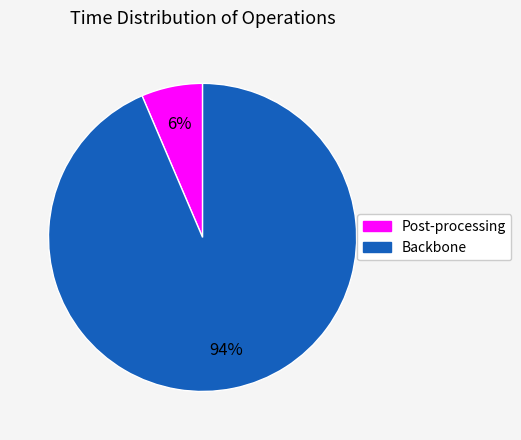

Does any single category account for the majority?

Yes